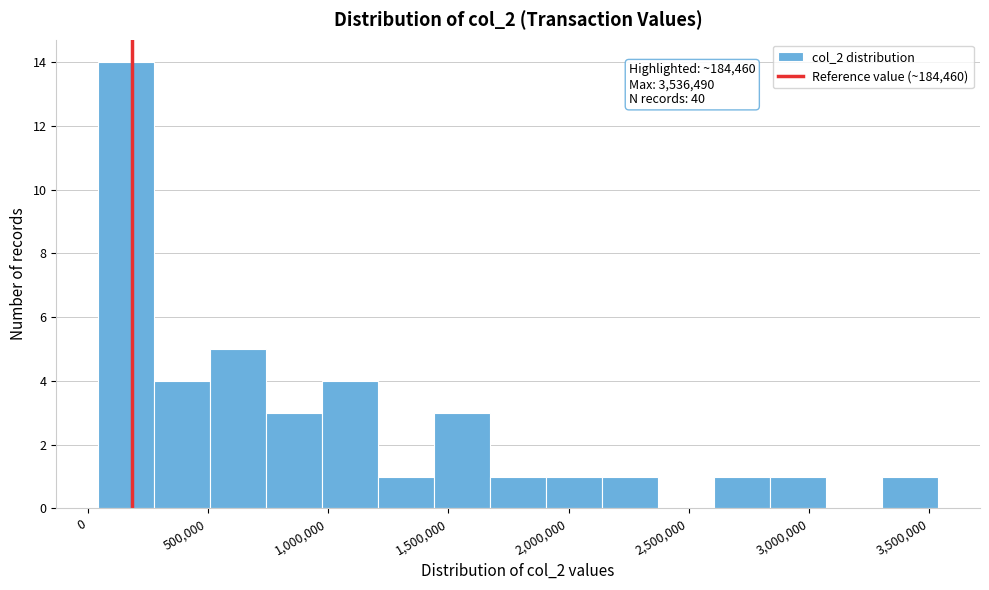

Over which range of the x-axis is the bar tallest?

50000 to 300000